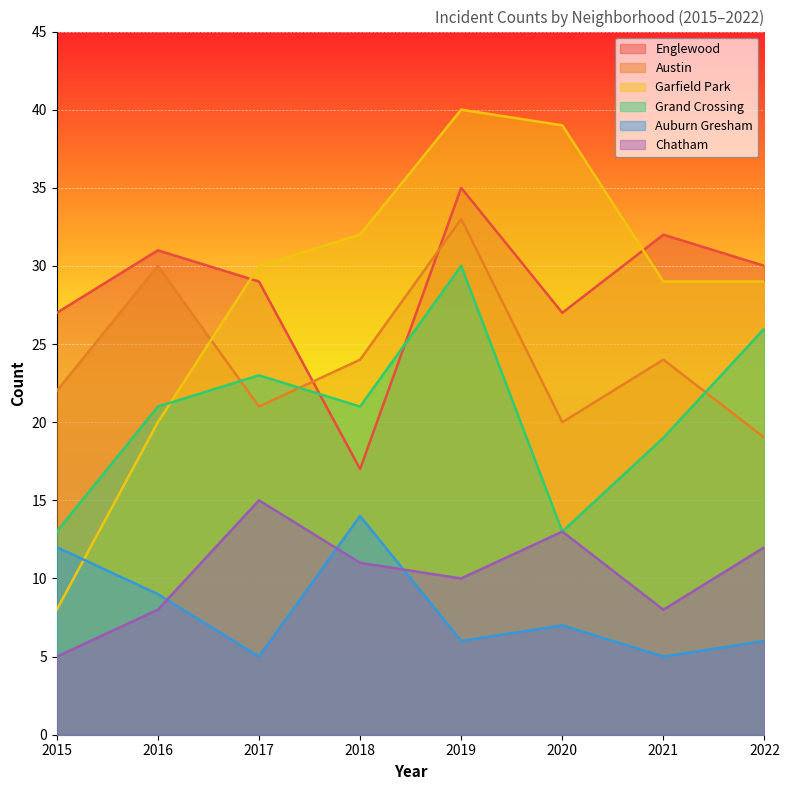

What is the difference between the Grand Crossing values at 2018 and 2020?

8